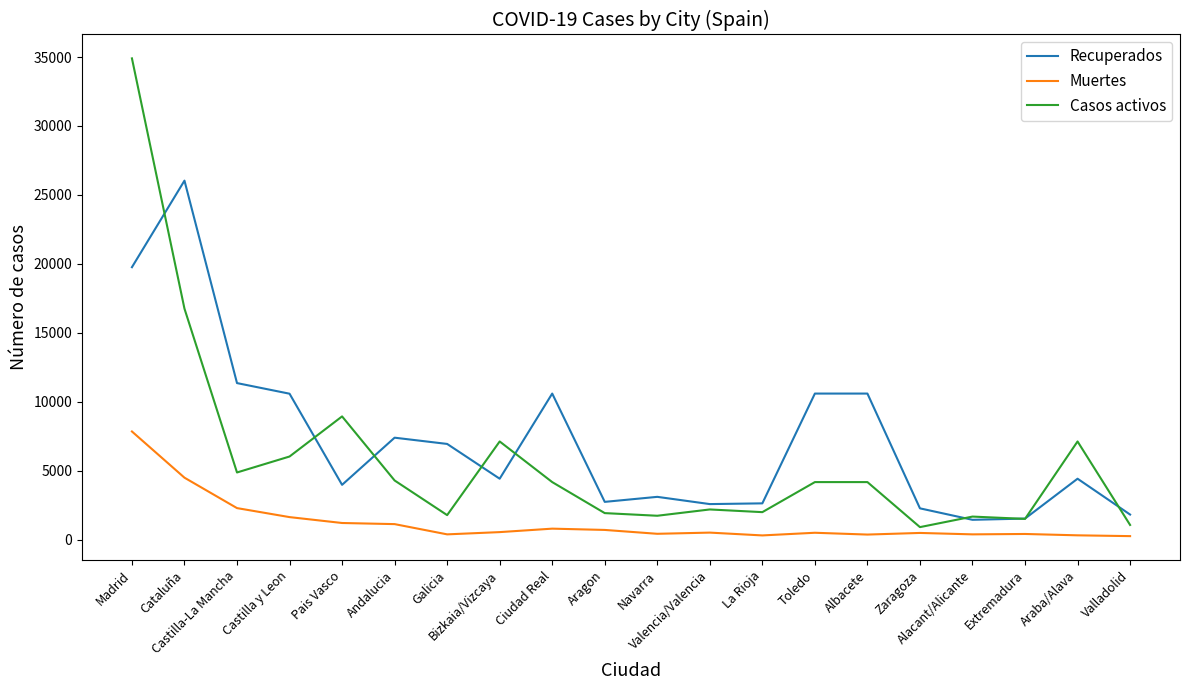

What are all the series names shown in the legend?

Recuperados, Muertes, Casos activos